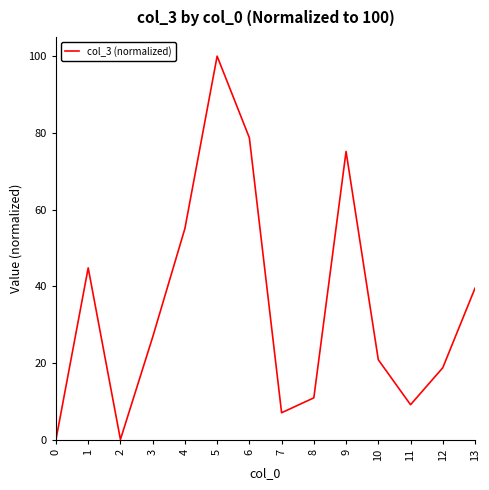

What is the difference between the values at 6 and 0?

78.6